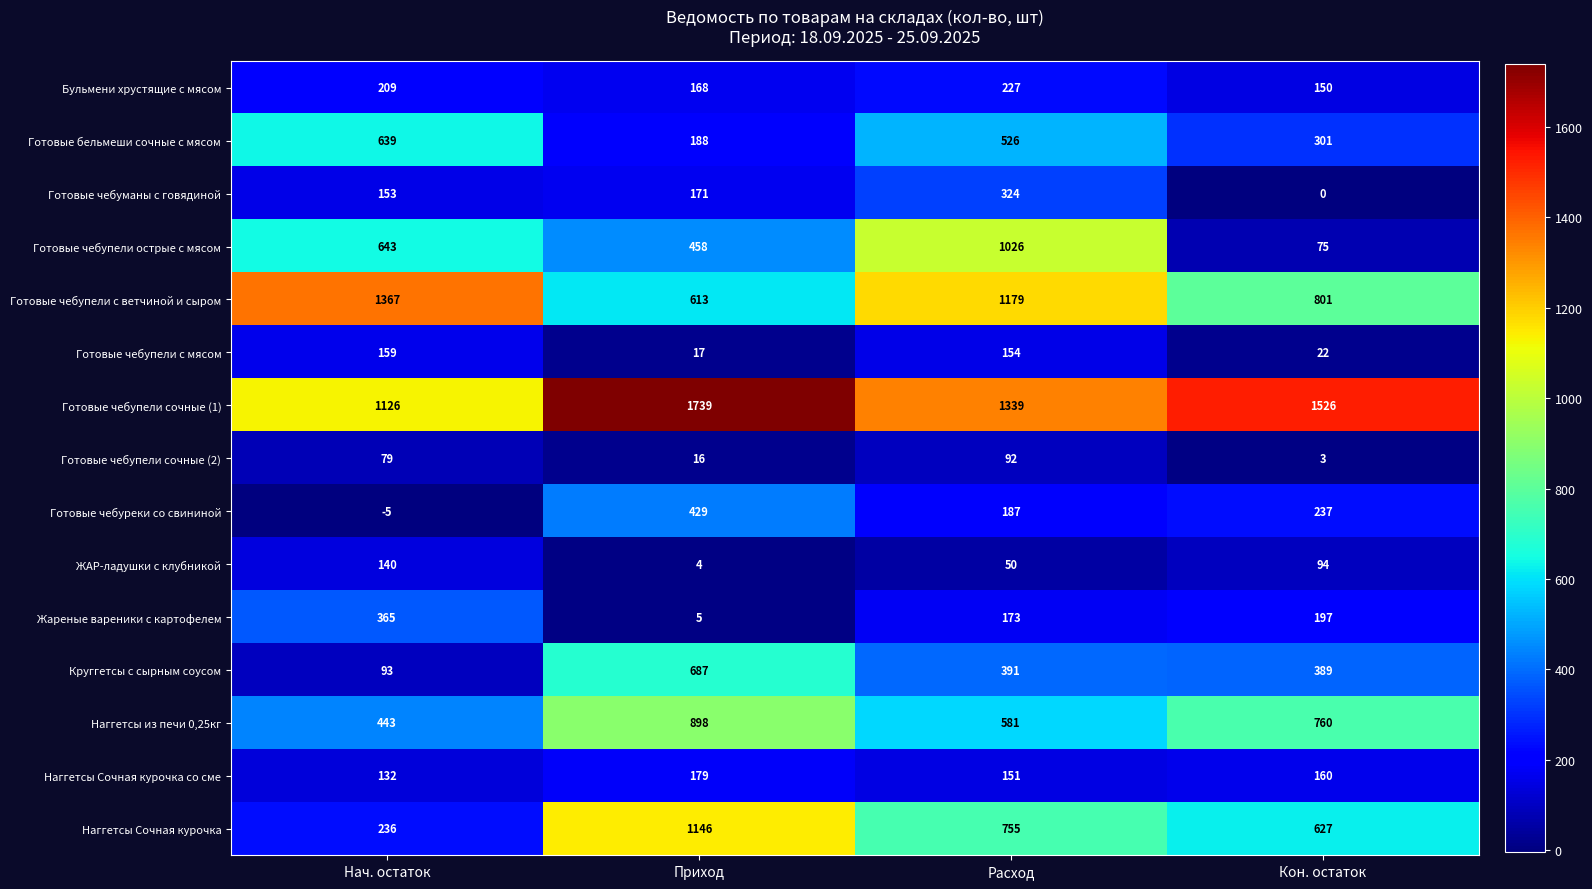

At Приход, list the series in order from smallest to largest.

ЖАР-ладушки с клубникой, Жареные вареники с картофелем, Готовые чебупели сочные (2), Готовые чебупели с мясом, Бульмени хрустящие с мясом, Готовые чебуманы с говядиной, Наггетсы Сочная курочка со сме, Готовые бельмеши сочные с мясом, Готовые чебуреки со свининой, Готовые чебупели острые с мясом, Готовые чебупели с ветчиной и сыром, Круггетсы с сырным соусом, Наггетсы из печи 0,25кг, Наггетсы Сочная курочка, Готовые чебупели сочные (1)